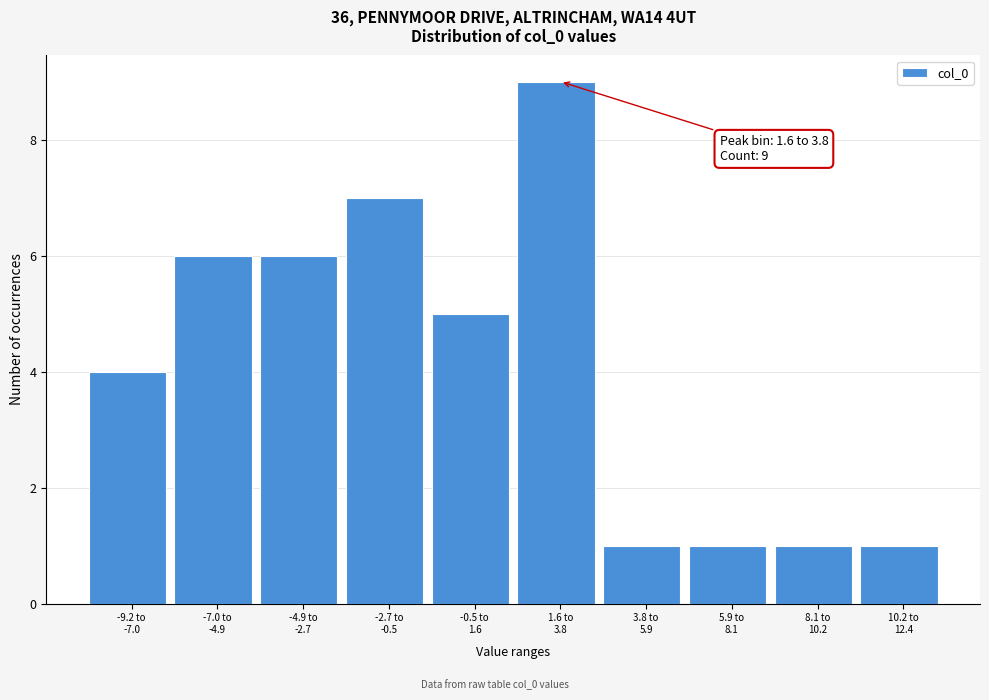

Reading left to right, what are all the values shown in this chart?

4	6	6	7	5	9	1	1	1	1